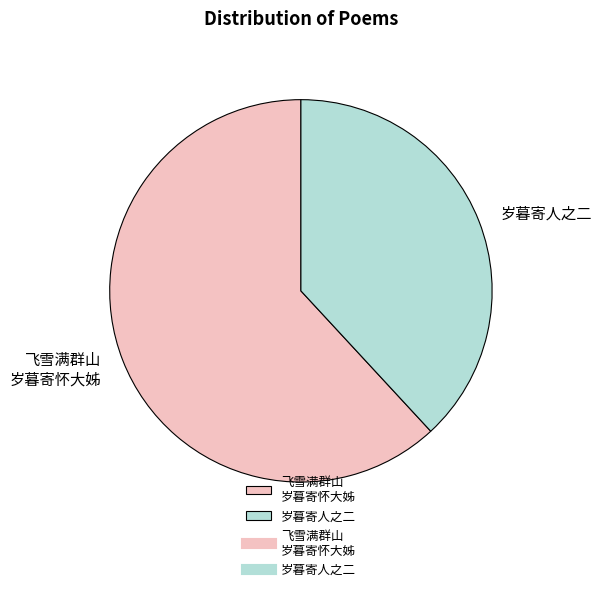

What is the ratio of the value at 岁暮寄人之二 to the value at 飞雪满群山 岁暮寄怀大姊?

0.6